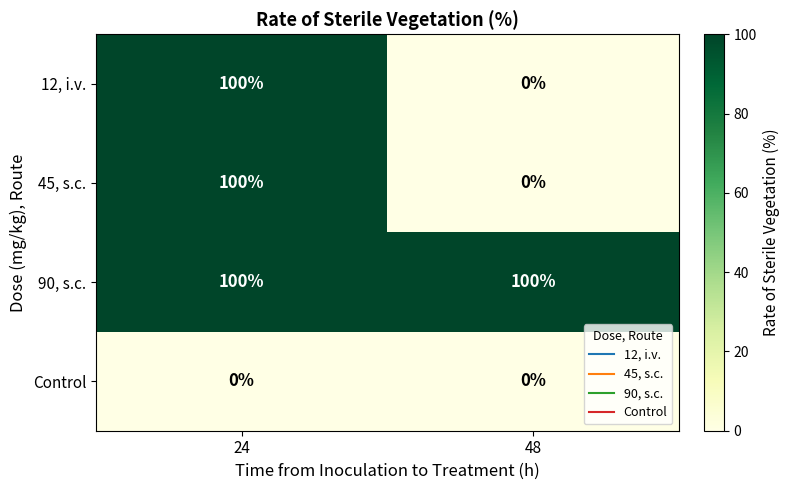

Rank the categories by 45, s.c. value from highest to lowest.

24, 48